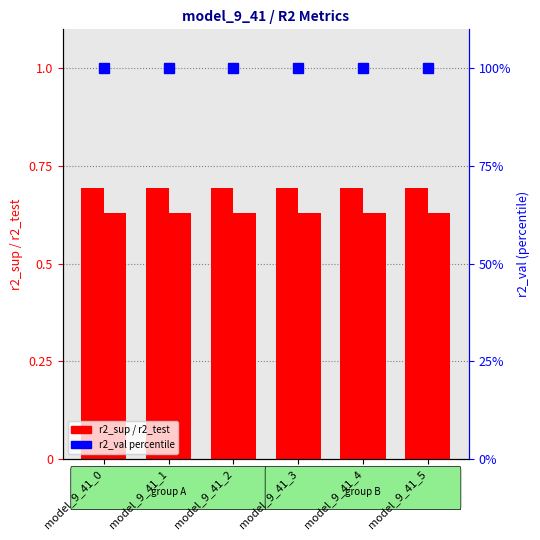

Reading right to left, extract all data points from this chart.

r2_sup: 0.7	0.7	0.7	0.7	0.7	0.7
r2_test: 0.6	0.6	0.6	0.6	0.6	0.6
r2_val (percentile): 100.0	100.0	100.0	100.0	100.0	100.0